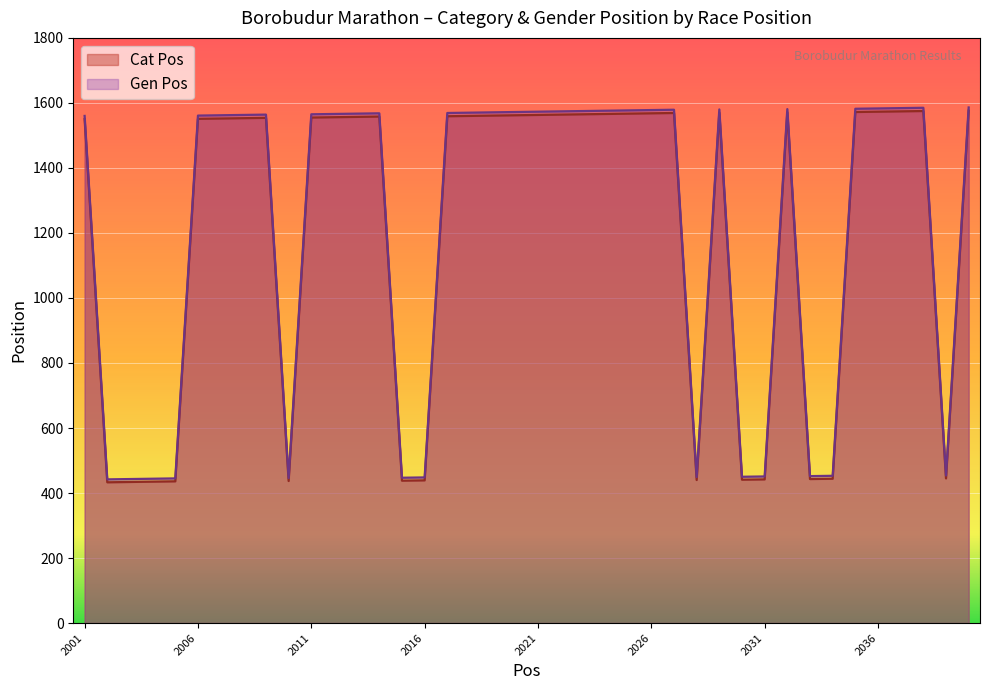

What is the minimum value shown in the chart?

433